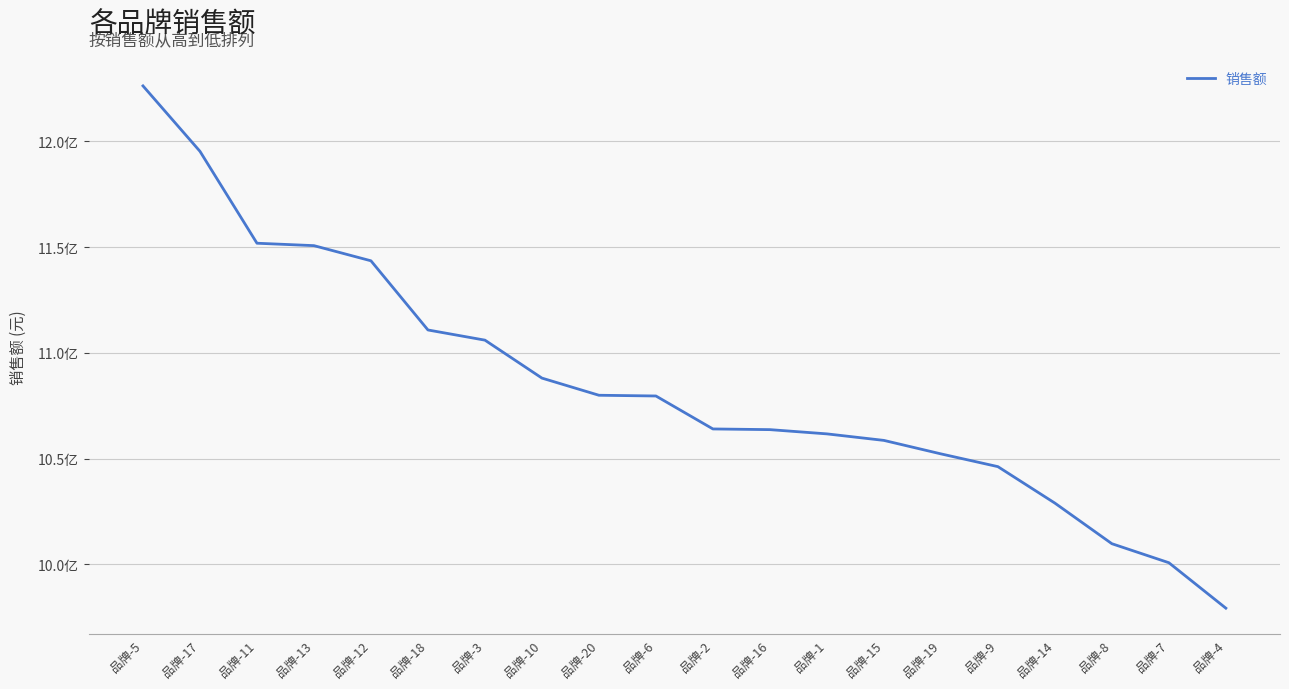

Does the chart have visible grid lines?

Yes